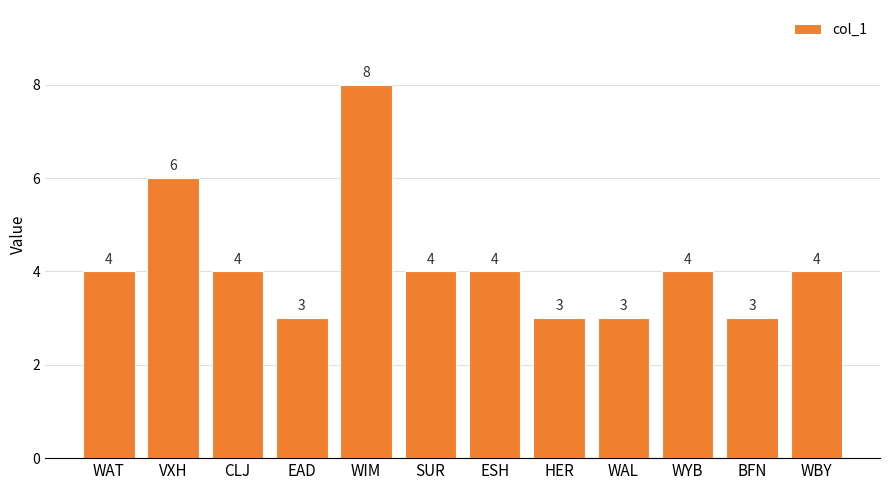

Count the values in the range 3 to 4.

10